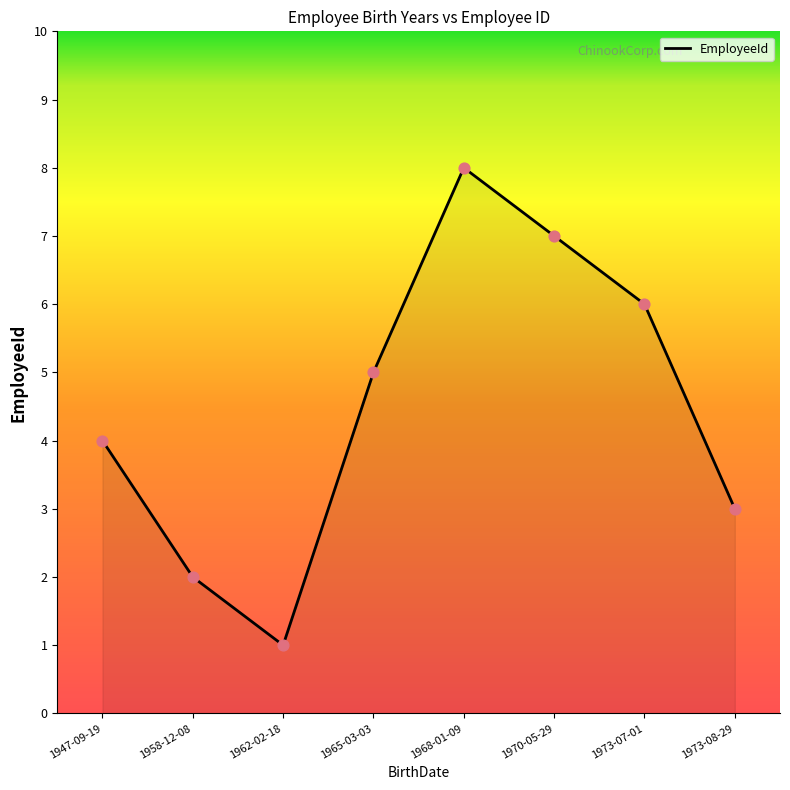

What is the ratio of the value at 1973-07-01 to the value at 1970-05-29?

0.9